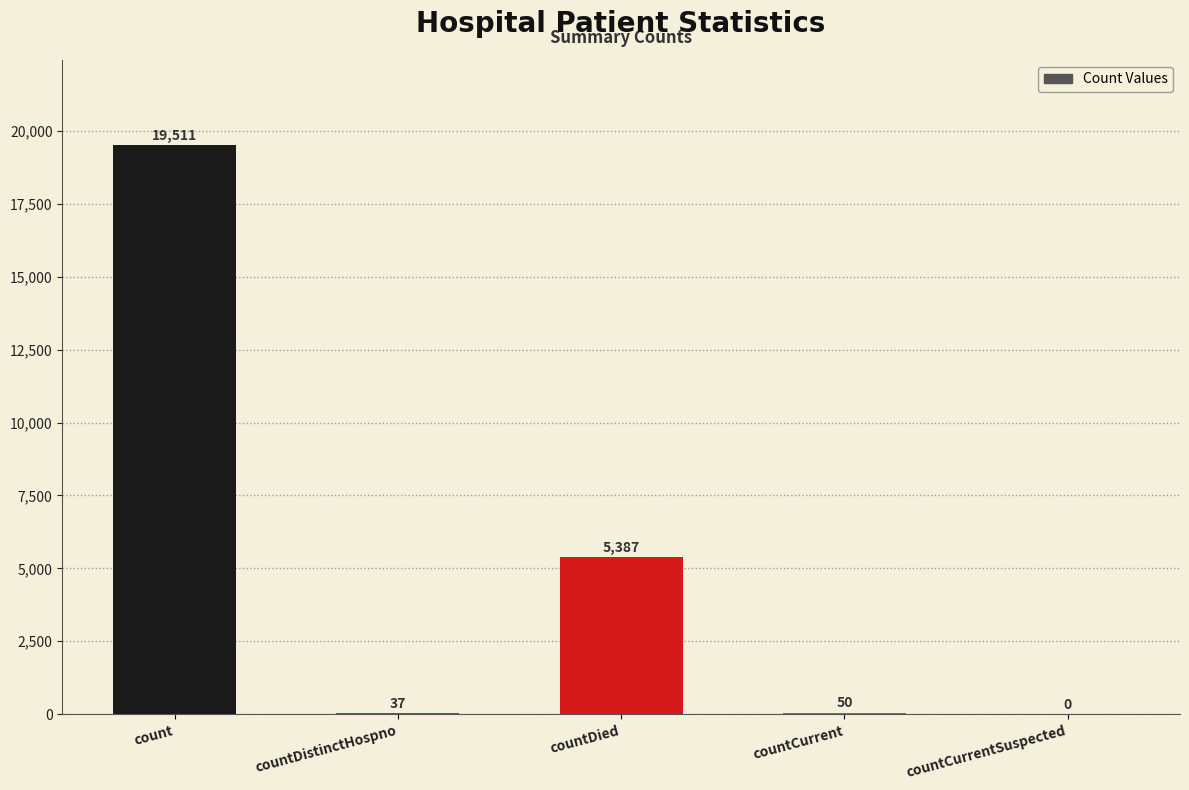

Is it true that the value at countDied is 3103?

False